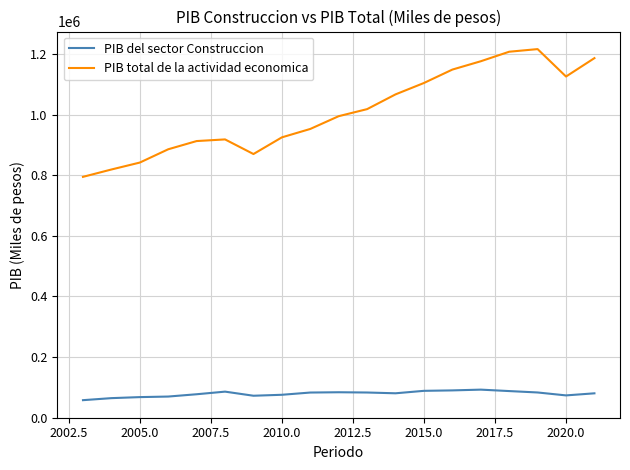

List the series in order of their peak value, lowest first.

PIB del sector Construccion, PIB total de la actividad economica